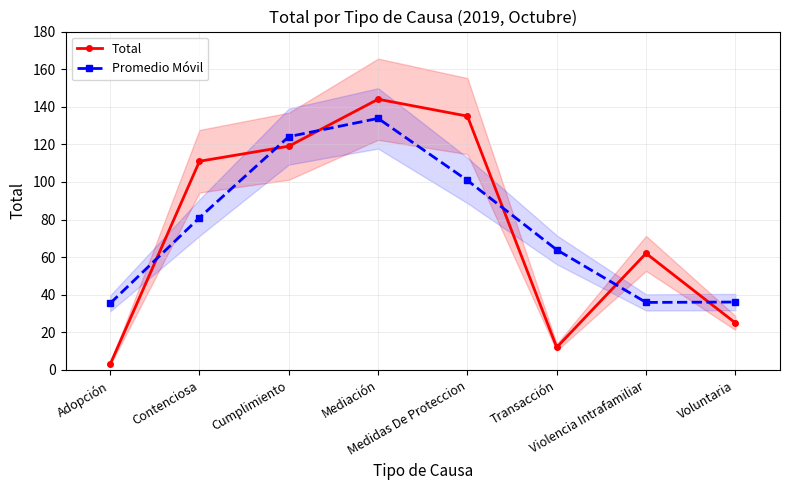

How many series are shown in this chart?

2